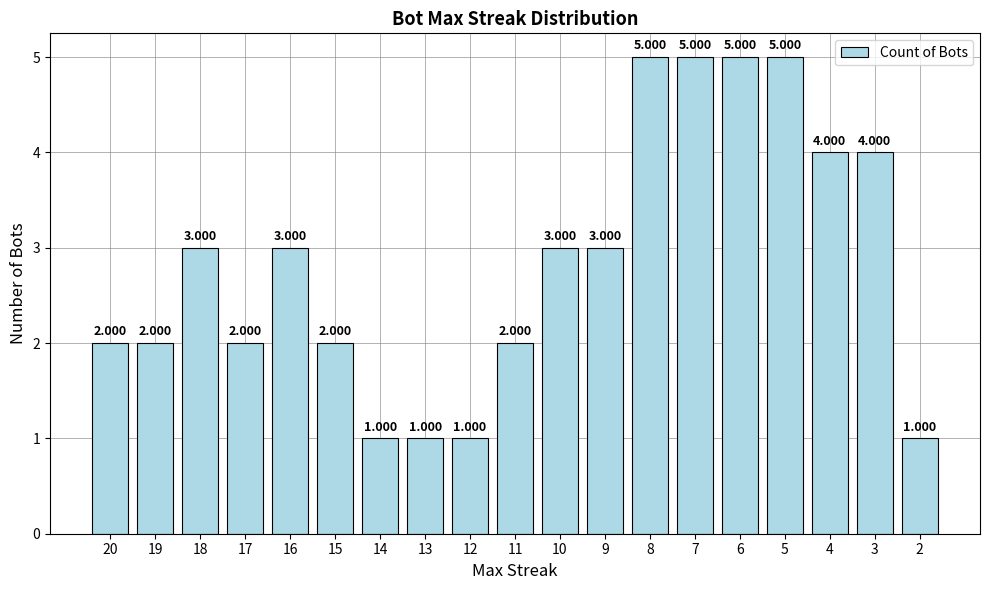

What is the greatest value displayed?

5